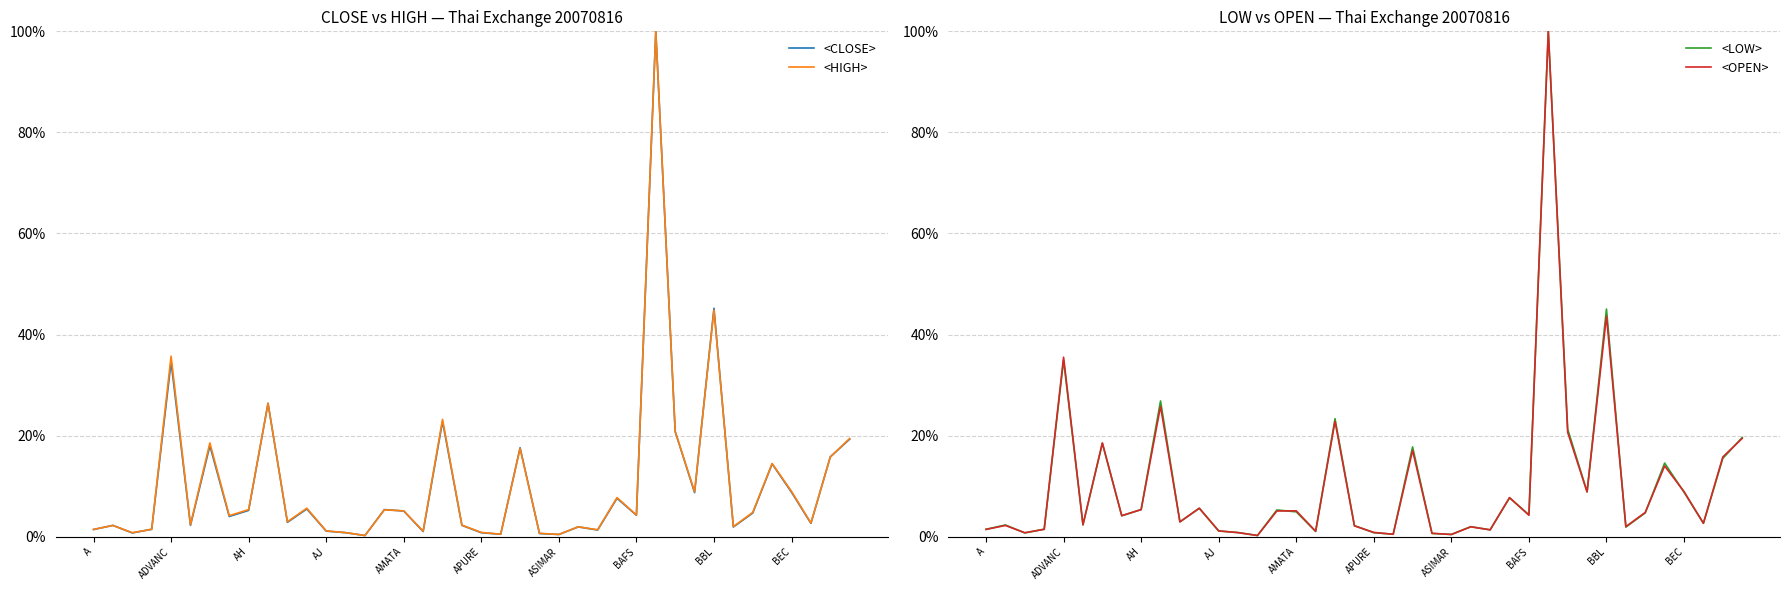

Does the chart display data point markers on the line(s)?

No